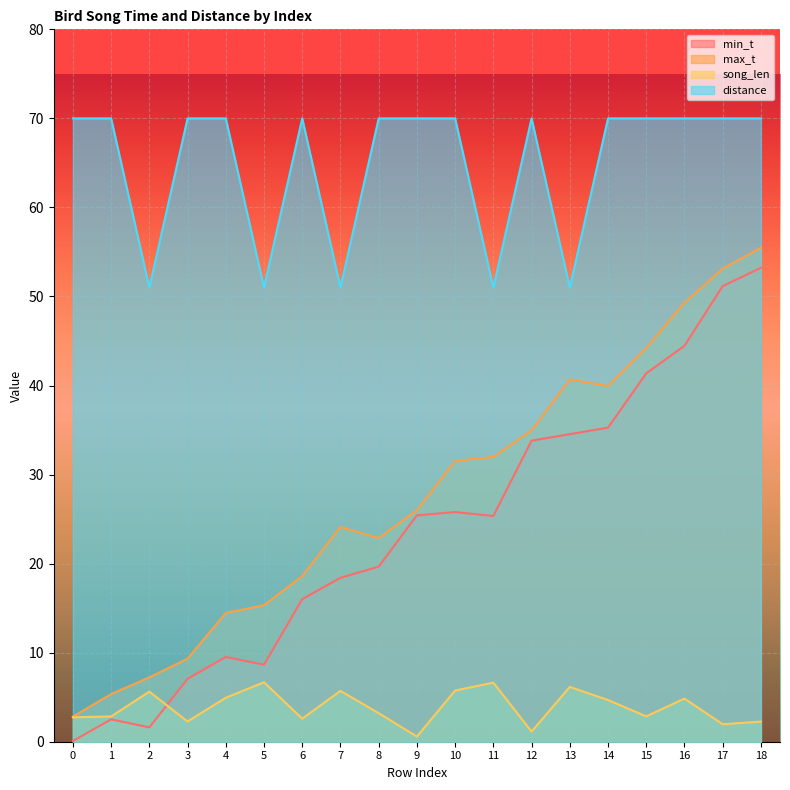

How many intersections are there between song_len and min_t?

1